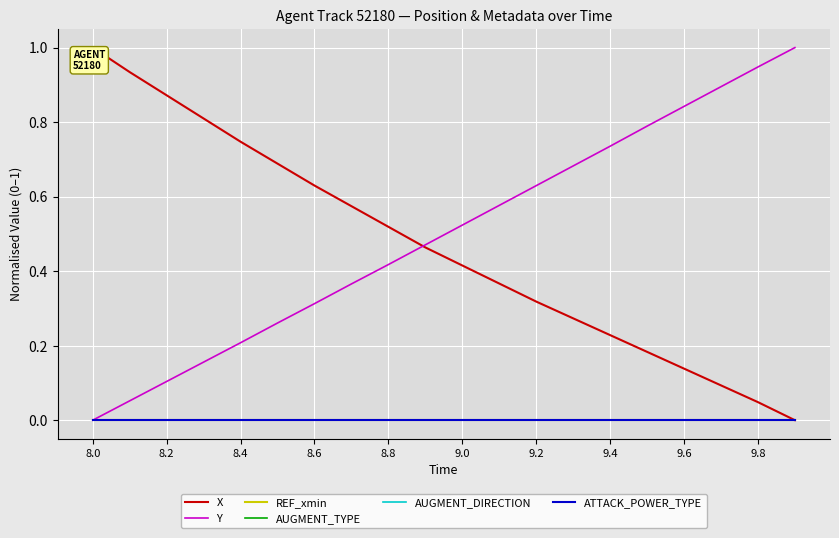

Does the chart have visible grid lines?

Yes